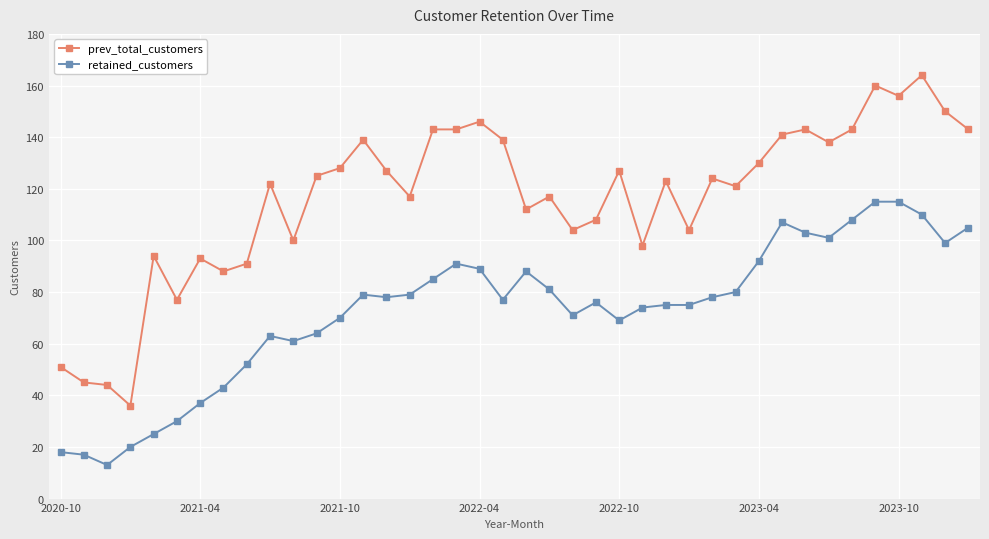

What is the sum of all prev_total_customers values?

4654